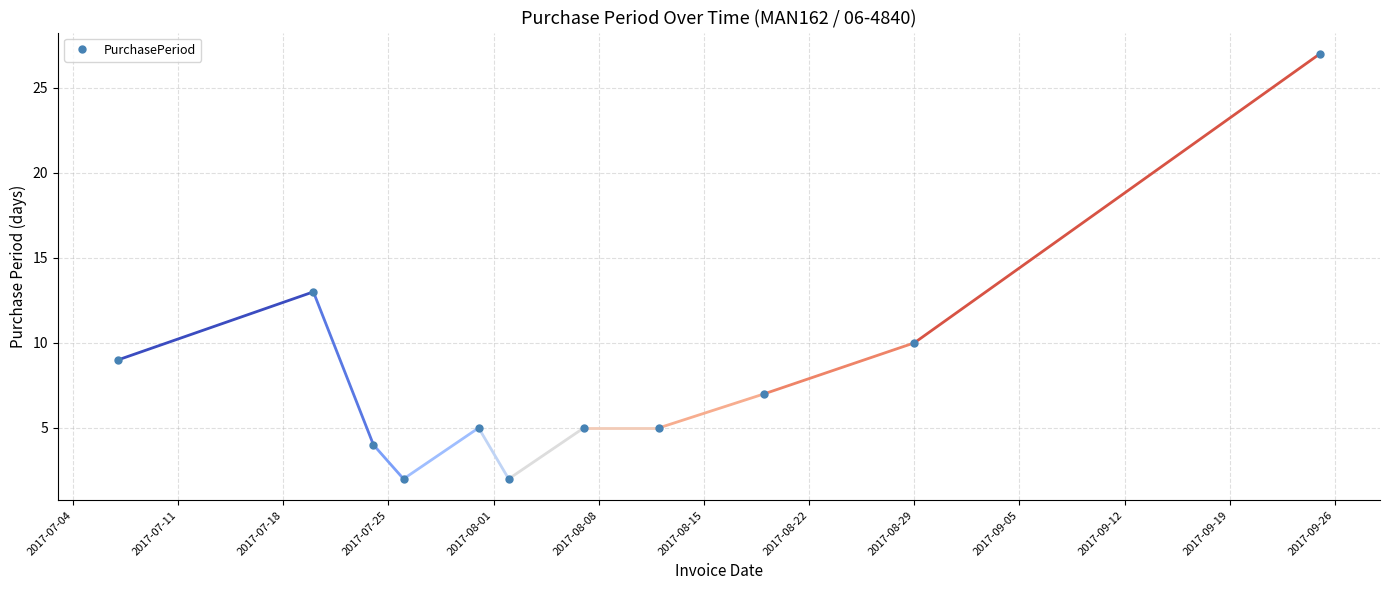

True or false: the data has more than 1 interior local peaks.

True